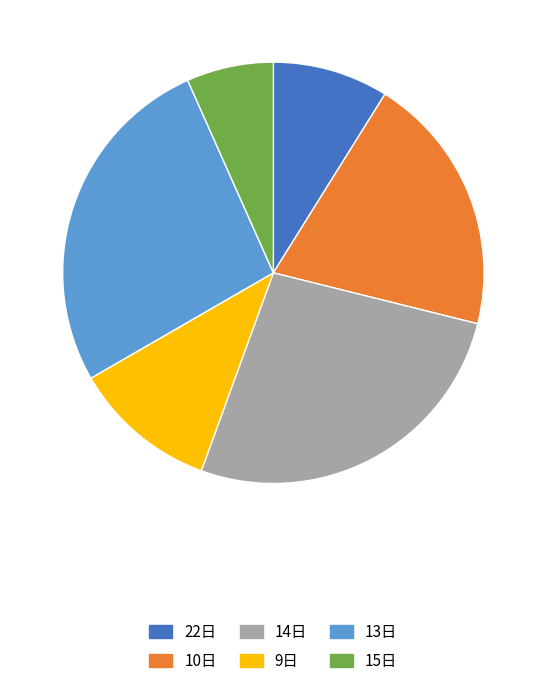

The 14日 slice represents 21% of the pie. True or false?

False